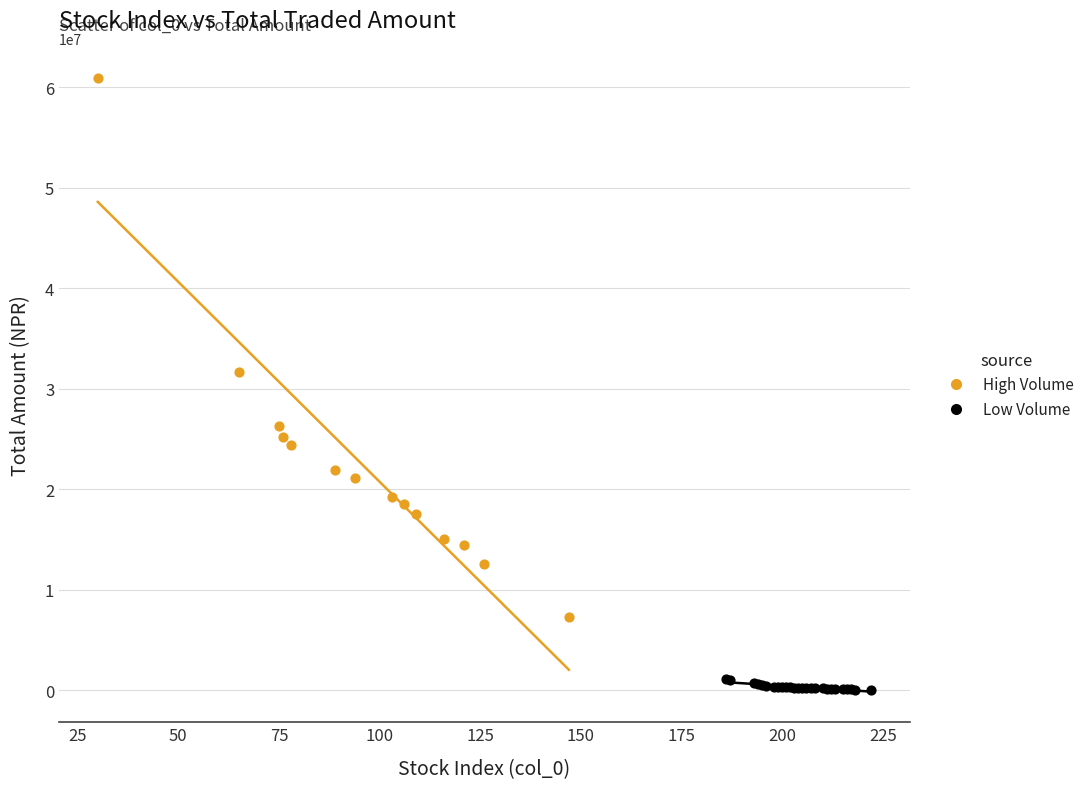

Which series has the largest Y range (max minus min)?

High Volume